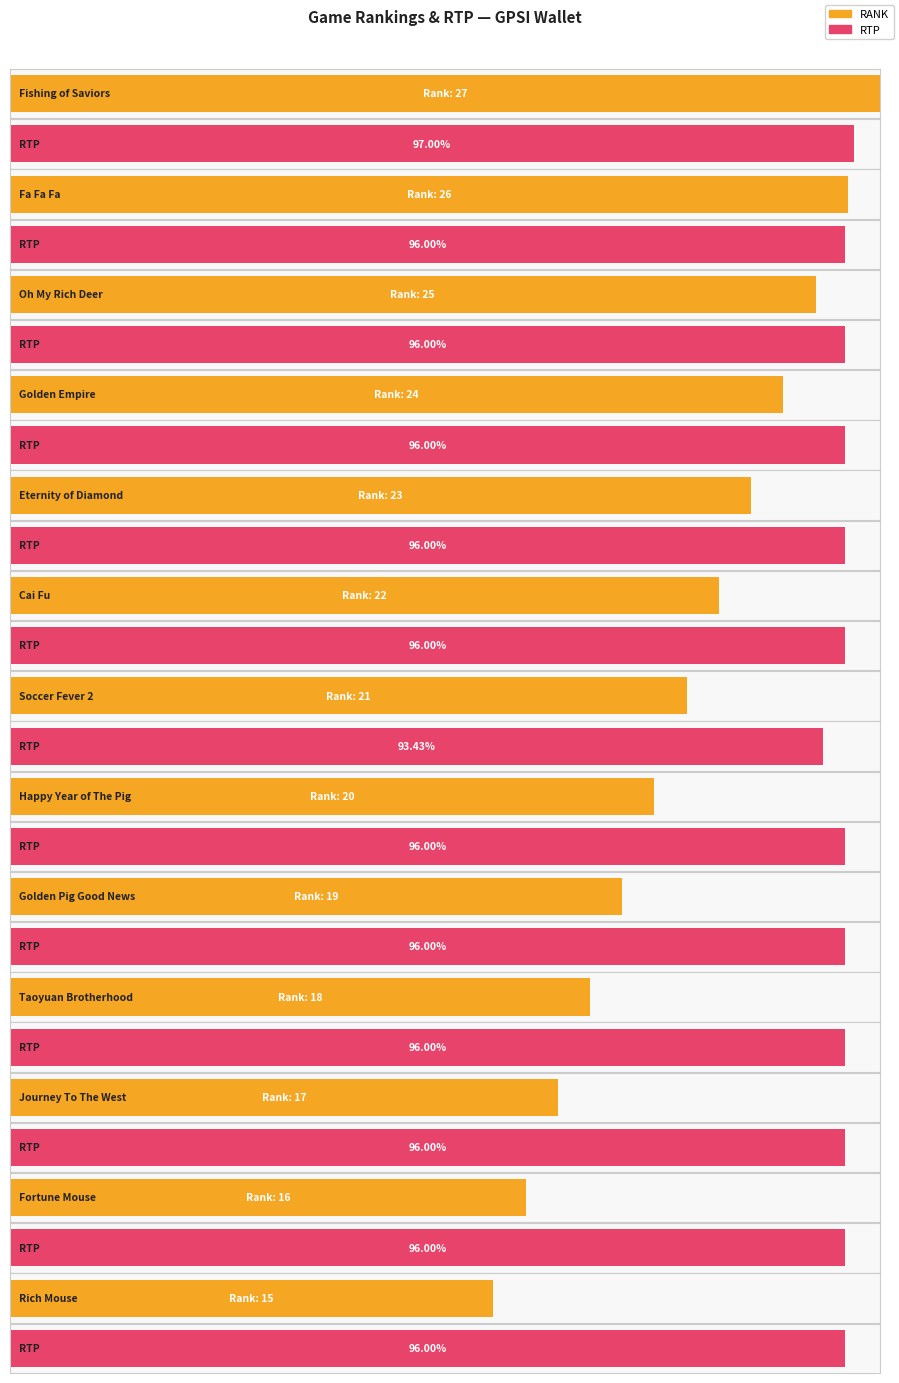

Rank the categories by RANK value from lowest to highest.

Rich Mouse, Fortune Mouse, Journey To The West, Taoyuan Brotherhood, Golden Pig Good News, Happy Year of The Pig, Soccer Fever 2, Cai Fu, Eternity of Diamond, Golden Empire, Oh My Rich Deer, Fa Fa Fa, Fishing of Saviors